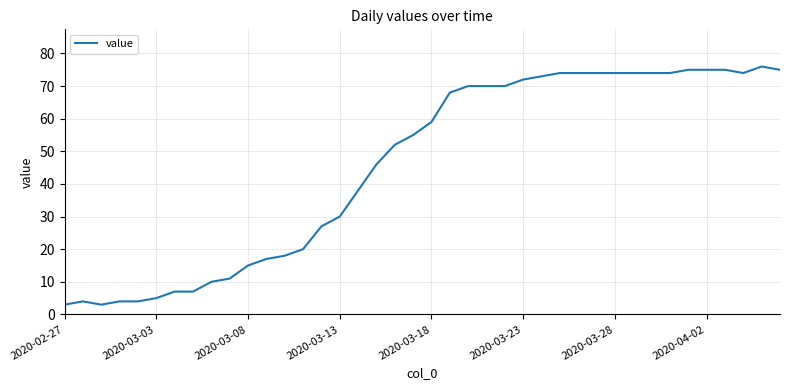

Reading right to left, extract all data points from this chart.

75	76	74	75	75	75	74	74	74	74	74	74	74	73	72	70	70	70	68	59	55	52	46	38	30	27	20	18	17	15	11	10	7	7	5	4	4	3	4	3